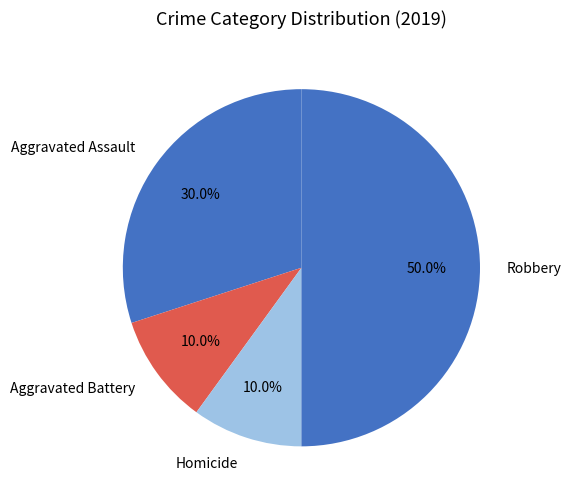

To the nearest percent, what percentage of the pie is Homicide?

10%